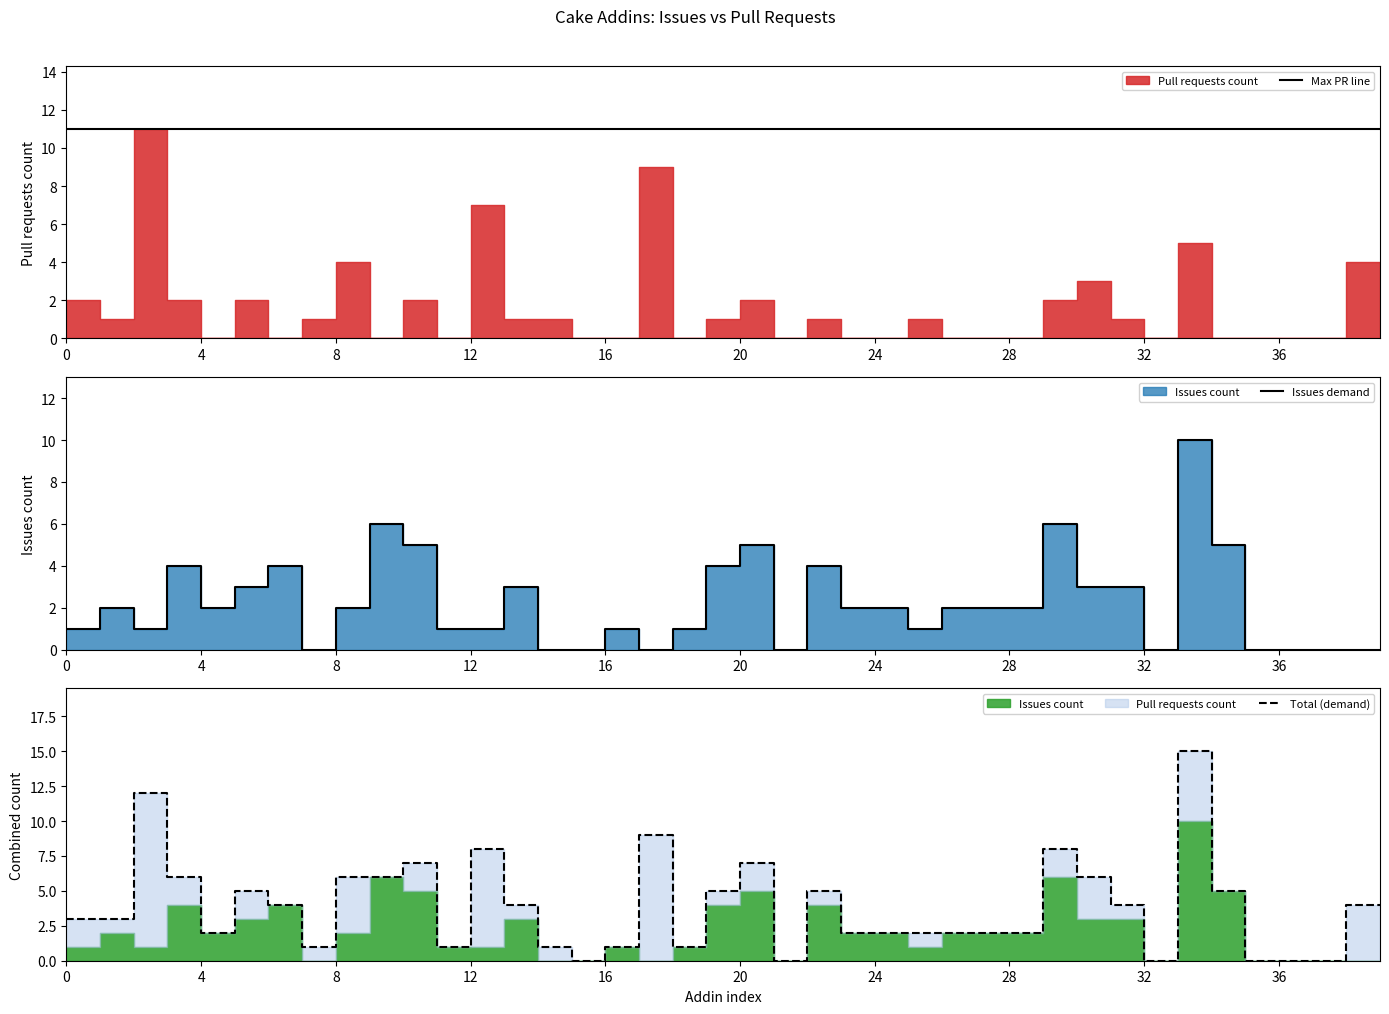

What is the label of the 18th point from the left?

17